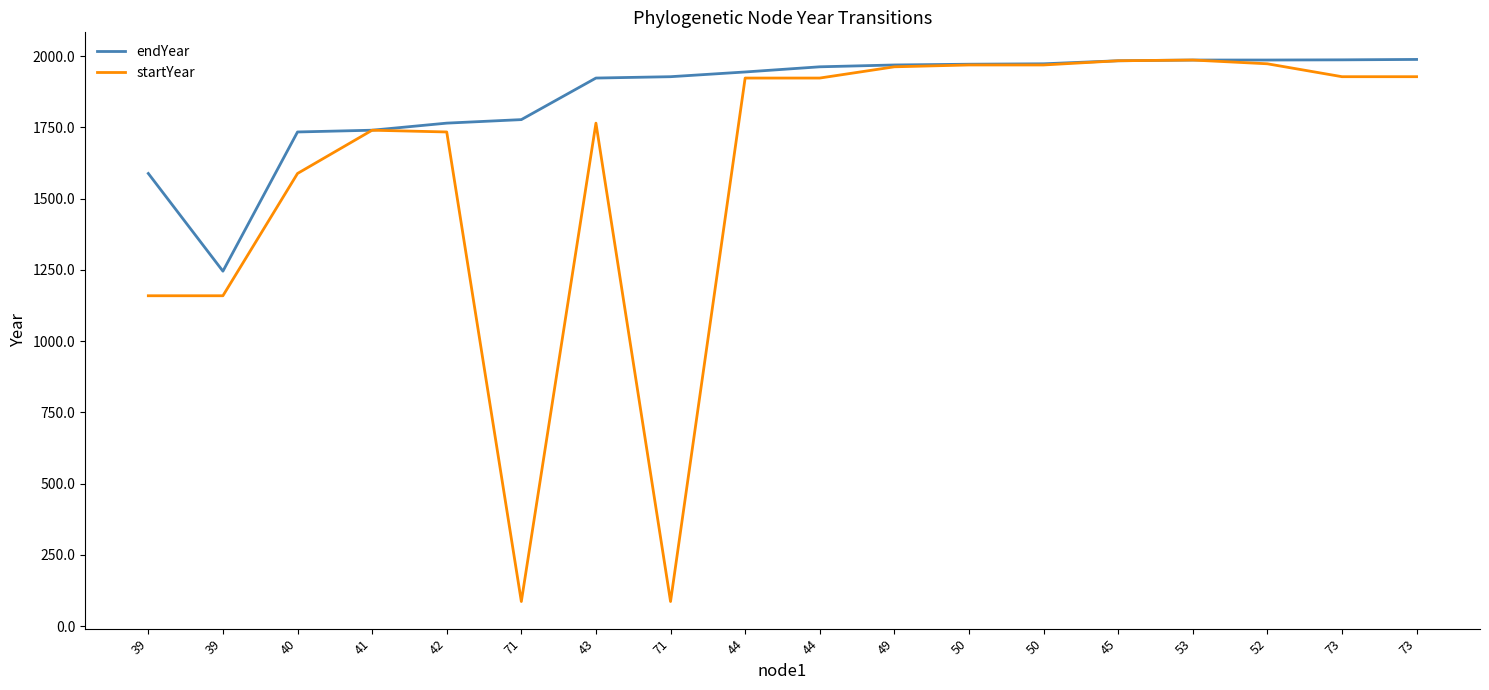

Reading left to right, extract all data points from this chart.

endYear: 39=1588.0	39=1245.2	40=1733.6	41=1739.8	42=1764.6	71=1776.9	43=1922.8	71=1927.5	44=1944.1	44=1962.2	49=1968.6	50=1971.3	50=1972.8	45=1983.4	53=1986.0	52=1986.0	73=1986.7	73=1988.1
startYear: 39=1159.0	39=1159.0	40=1588.0	41=1739.8	42=1733.6	71=86.2	43=1764.6	71=86.2	44=1922.8	44=1922.8	49=1962.2	50=1968.6	50=1968.6	45=1983.4	53=1986.0	52=1972.8	73=1927.5	73=1927.5